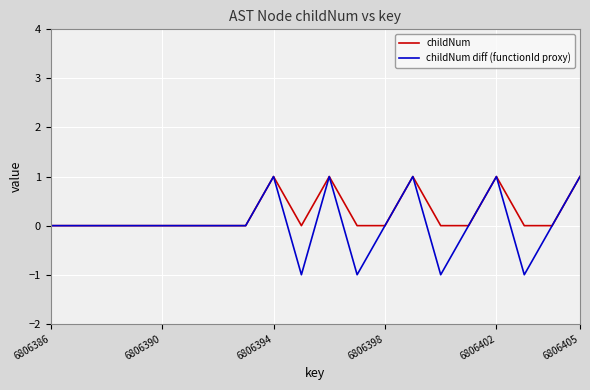

Which series has the largest range (max minus min)?

childNum diff (functionId proxy)